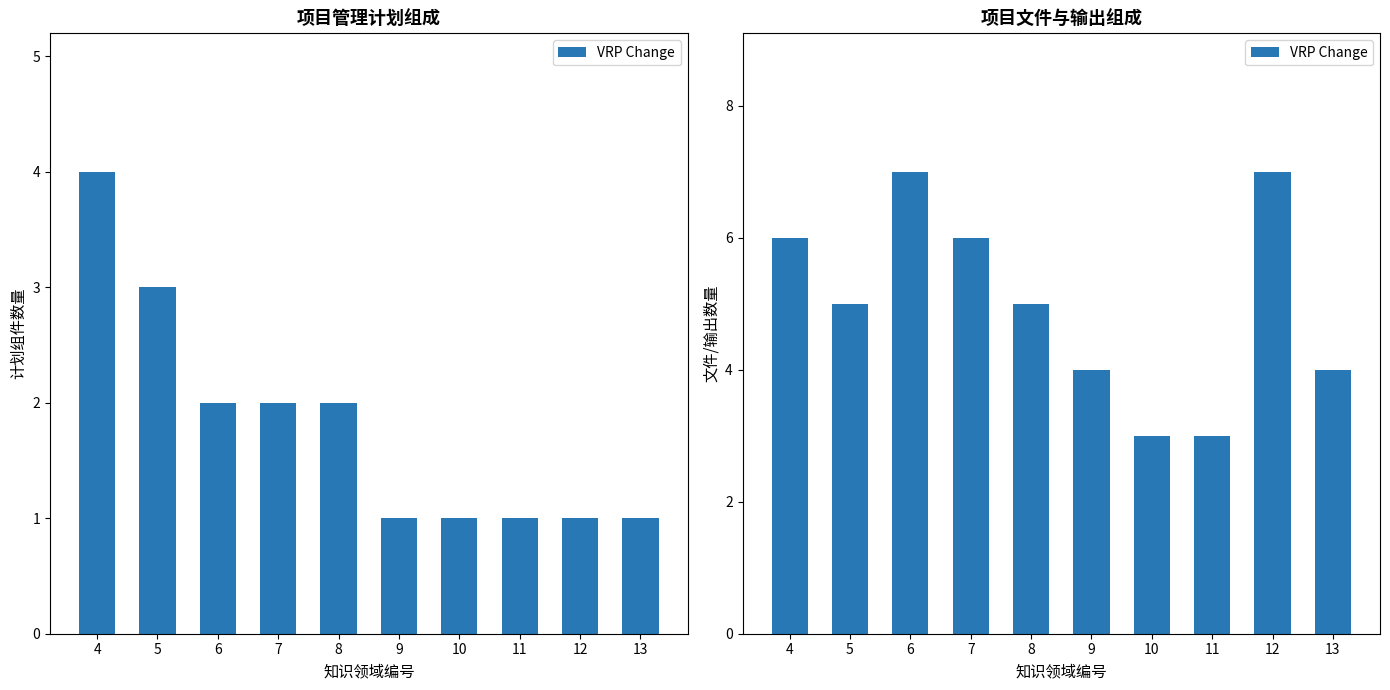

Rank the categories by value from highest to lowest.

6, 12, 4, 7, 5, 8, 9, 13, 10, 11